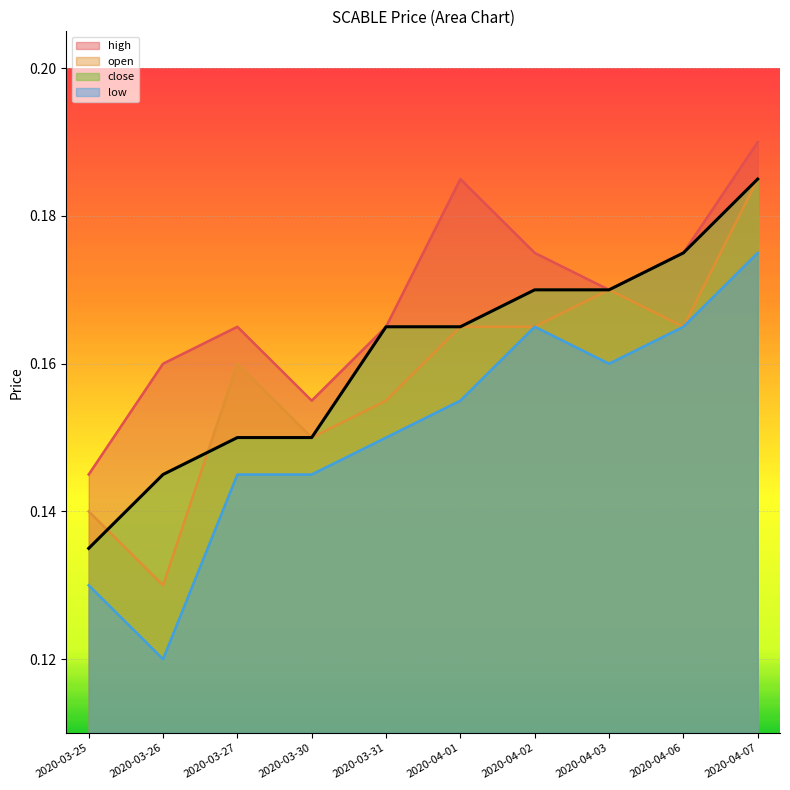

True or false: close has a value of 0.1 at 2020-03-26.

True